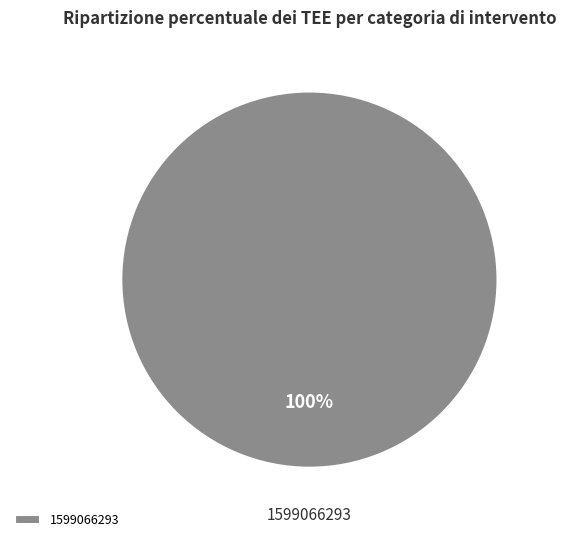

Which slice represents more than half of the pie?

1599066293